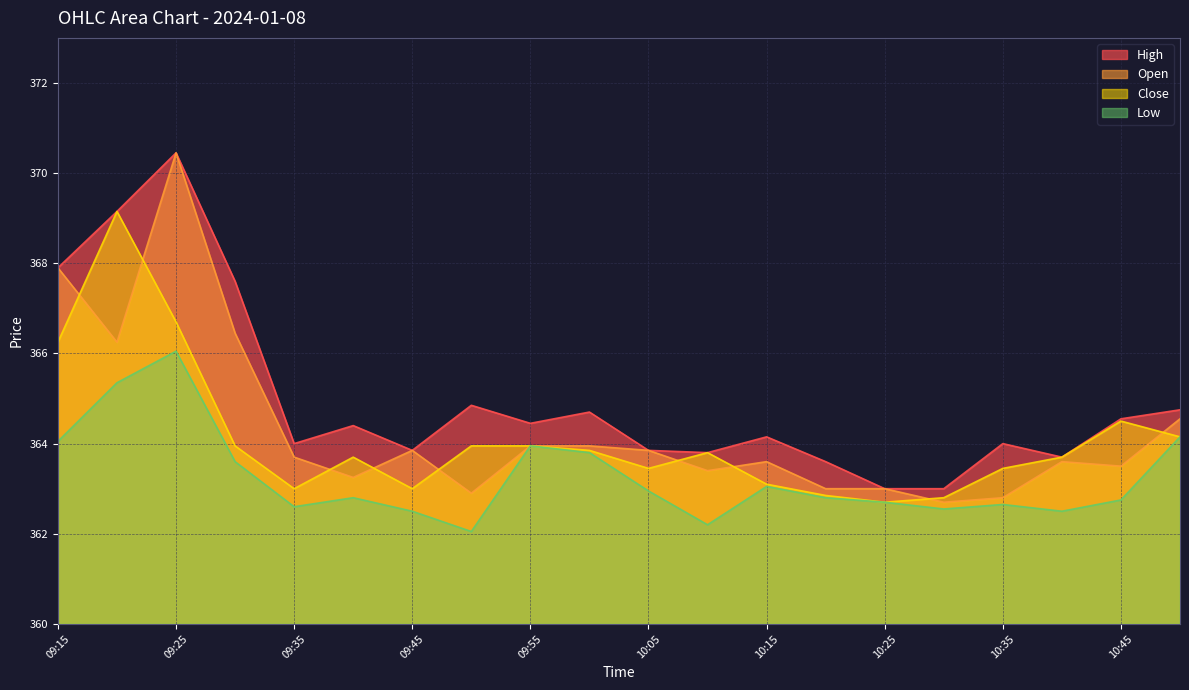

Which category has the lowest value in the Low series?

09:50